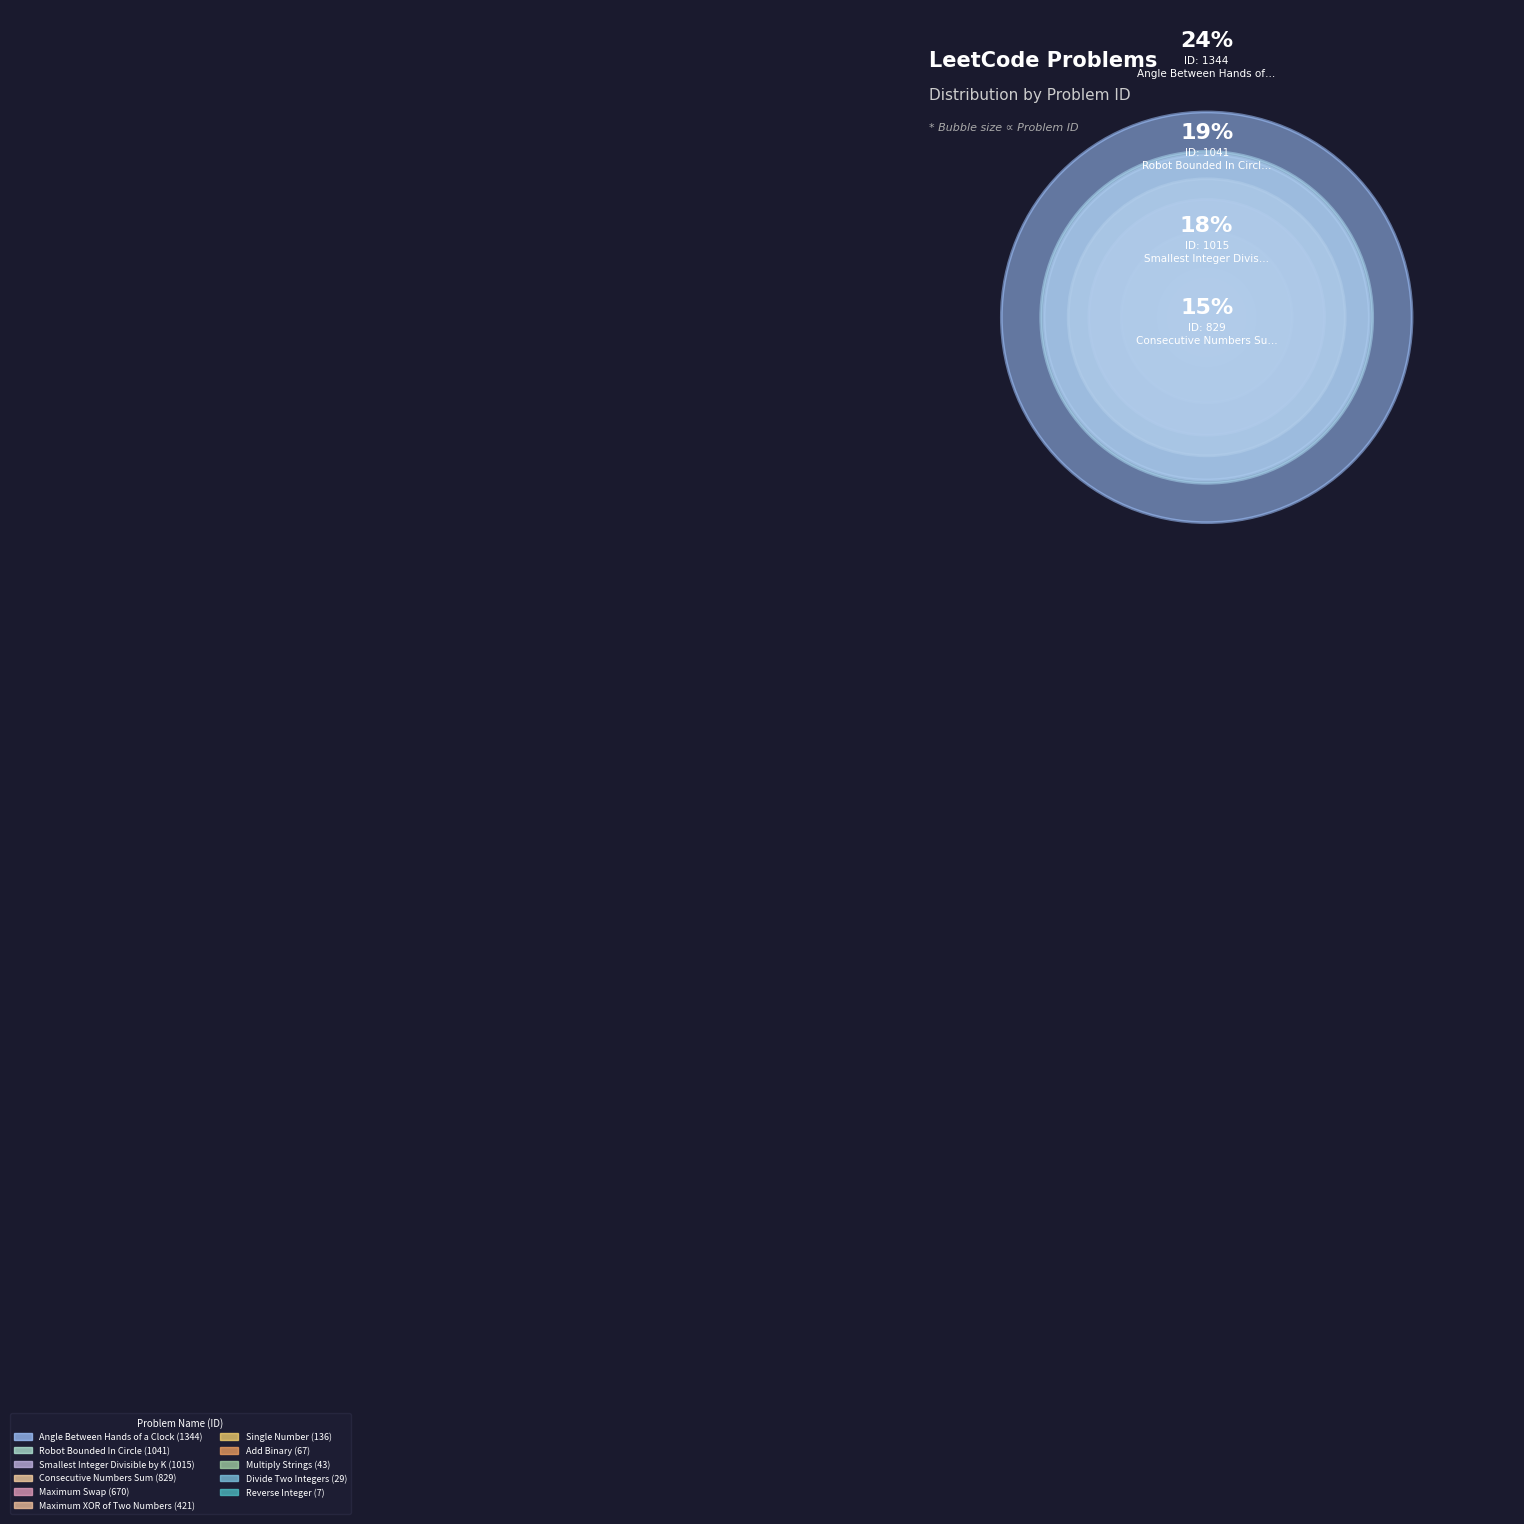

What is the total percentage of Maximum XOR of Two Numbers and Add Binary?

8.7%